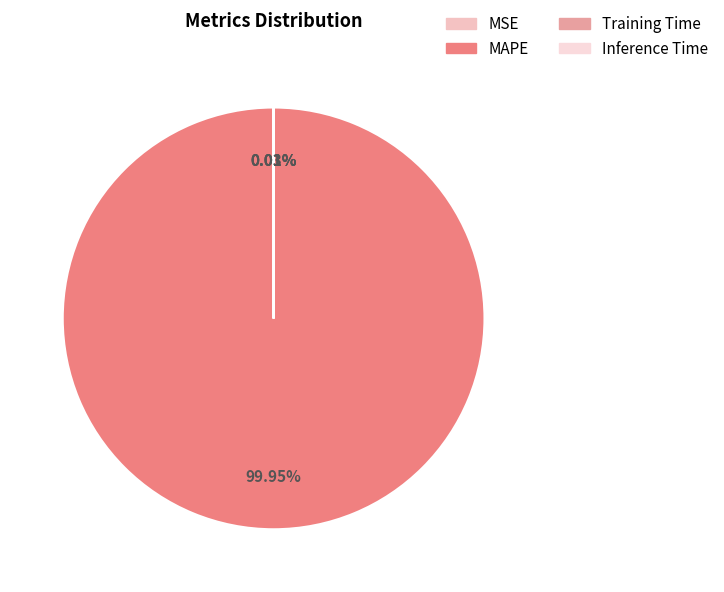

Is it true that MSE is 7% of the pie?

False